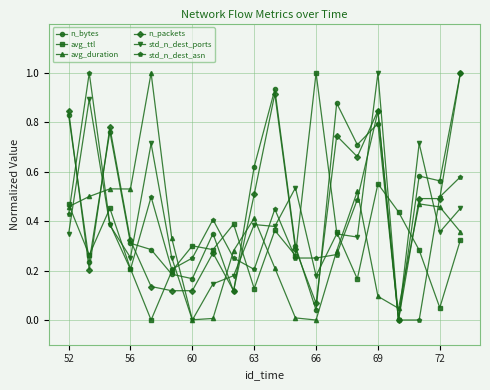

After their last crossing, which series has the higher values: avg_duration or n_bytes?

n_bytes